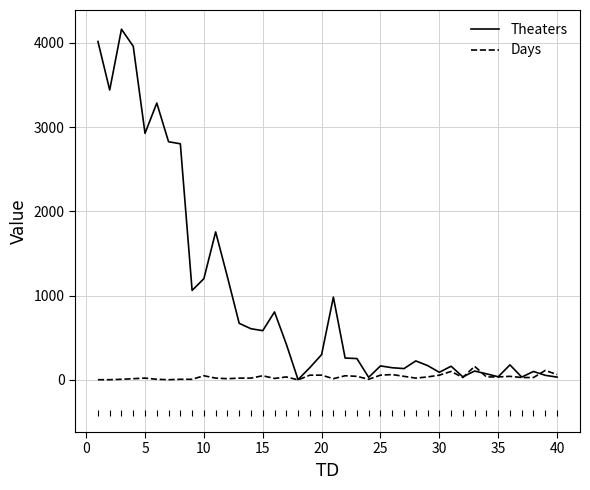

What is the average value of the Theaters series?

988